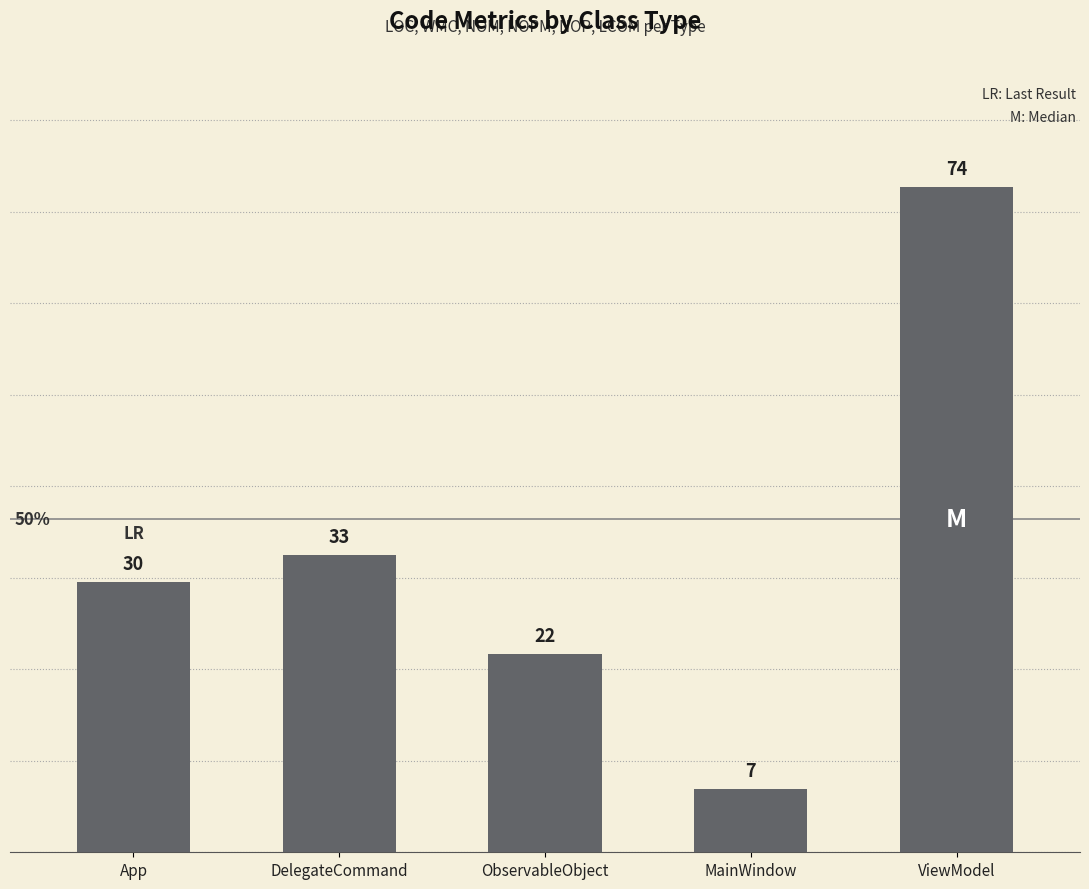

What is the change in value from App to ObservableObject?

-8